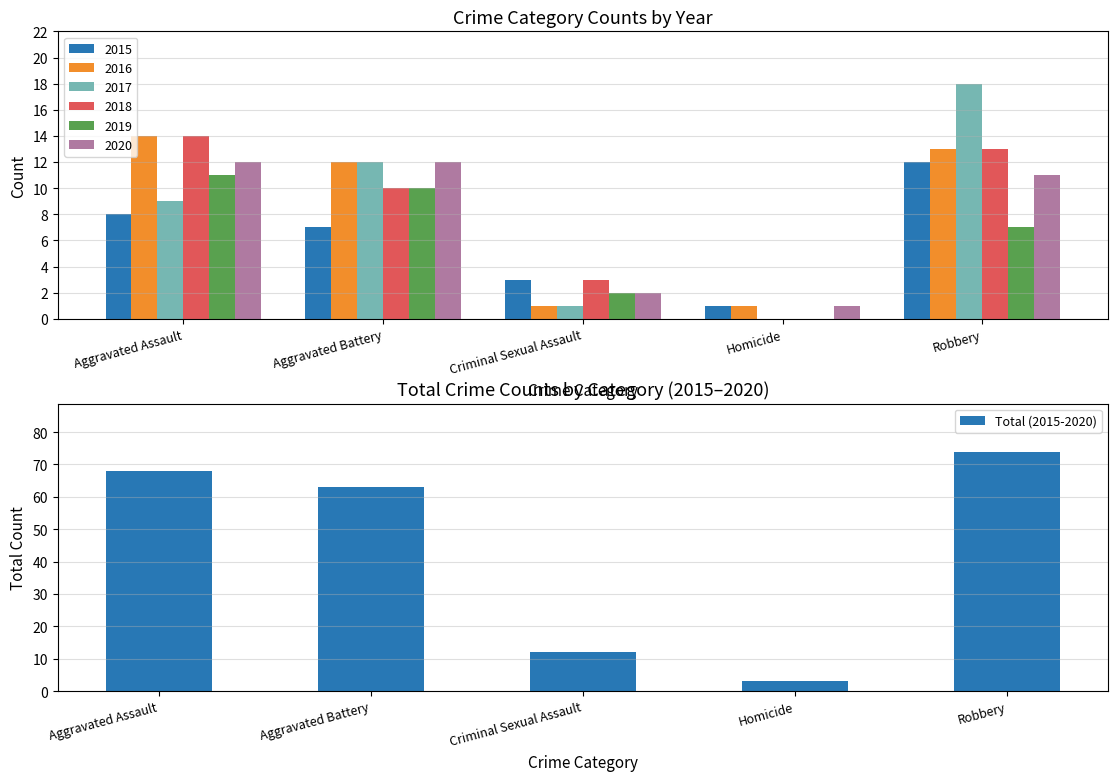

What position from the right is Robbery?

1